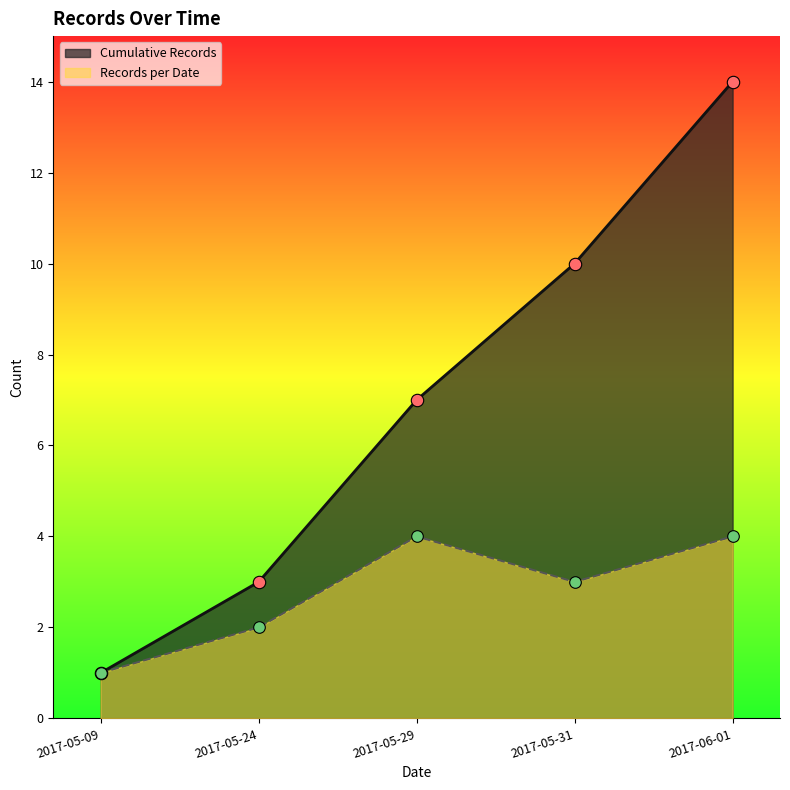

Between 2017-05-29 and 2017-05-31, which is larger?

2017-05-31